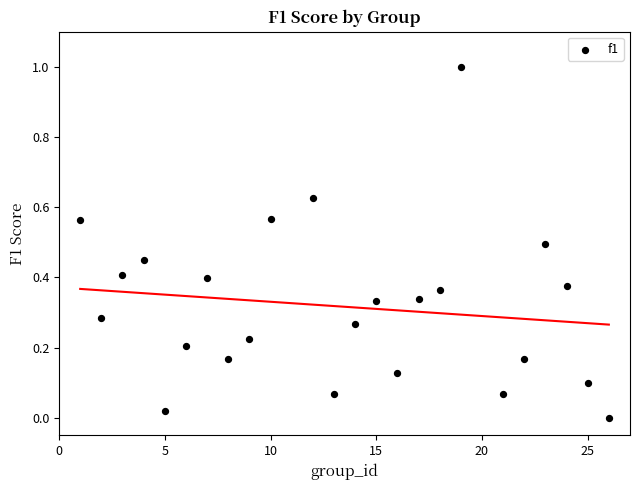

What is the range of X values (max minus min)?

25.0